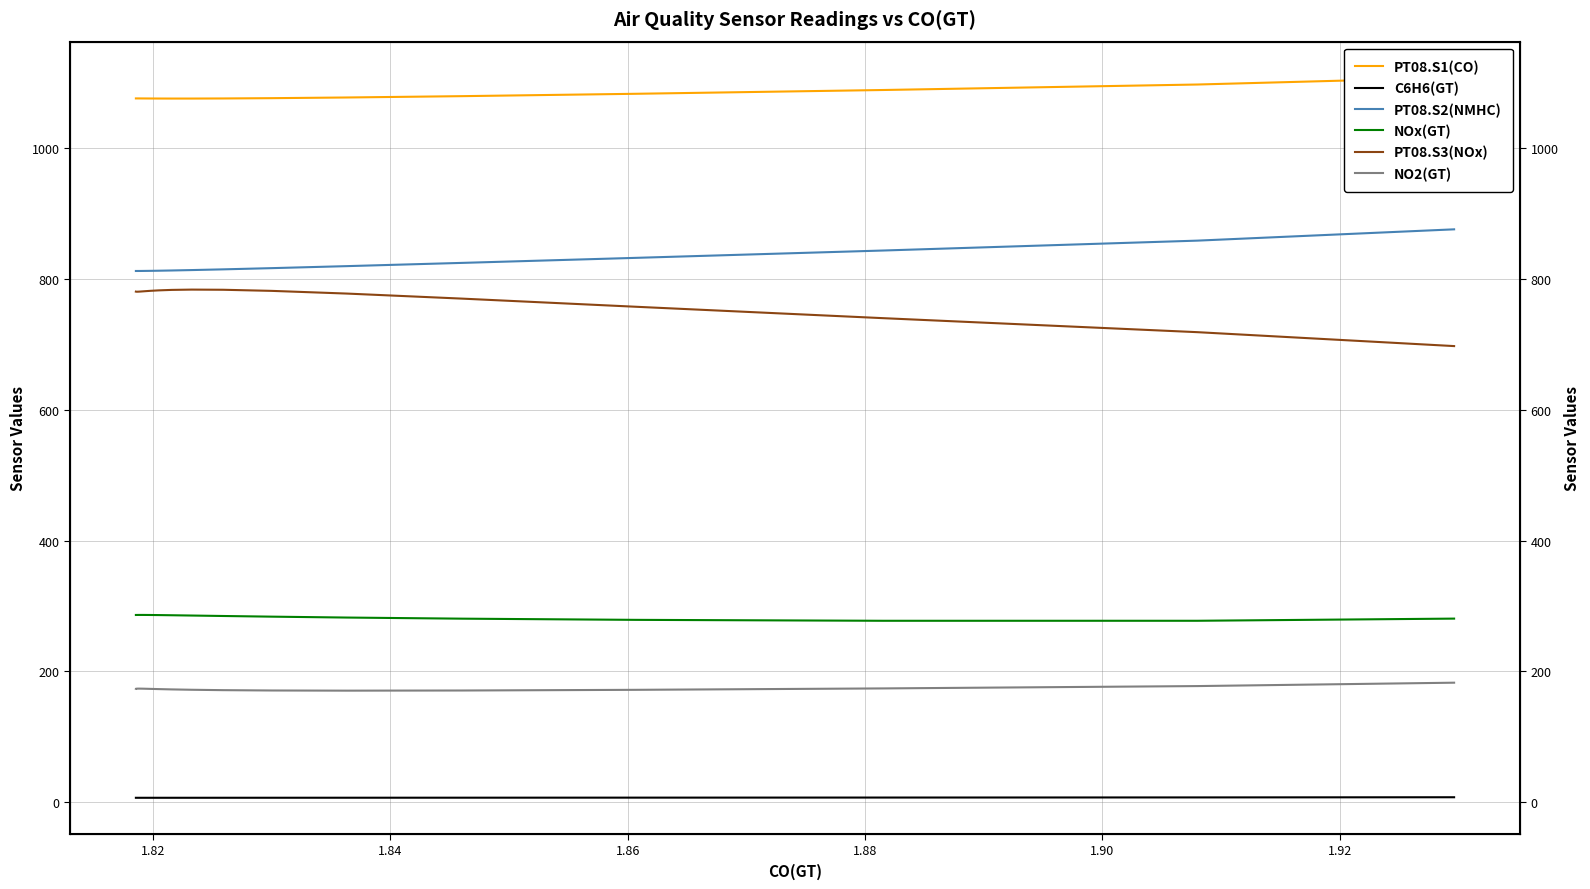

True or false: C6H6(GT) and NO2(GT) cross at least once.

False